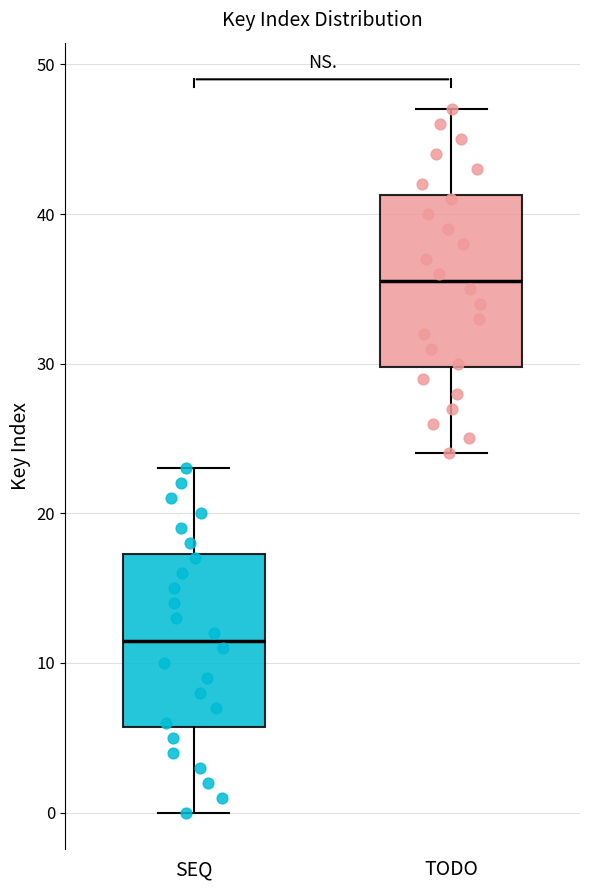

Which box's median line is the lowest?

SEQ